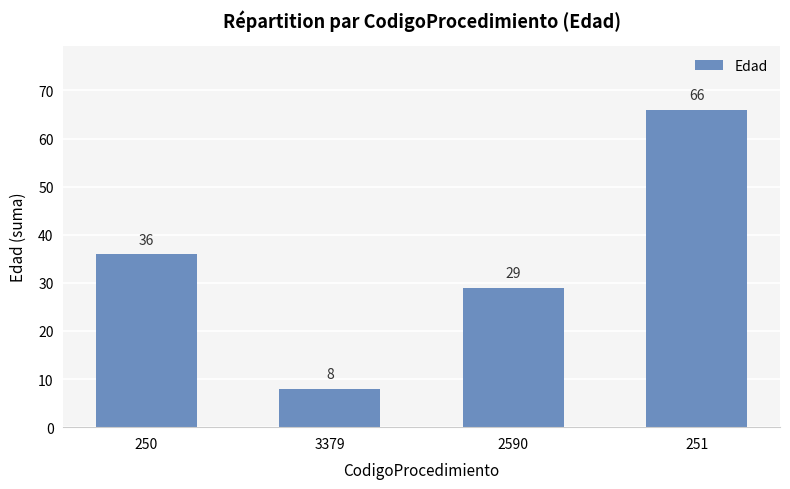

How many values are between 29 and 66?

3